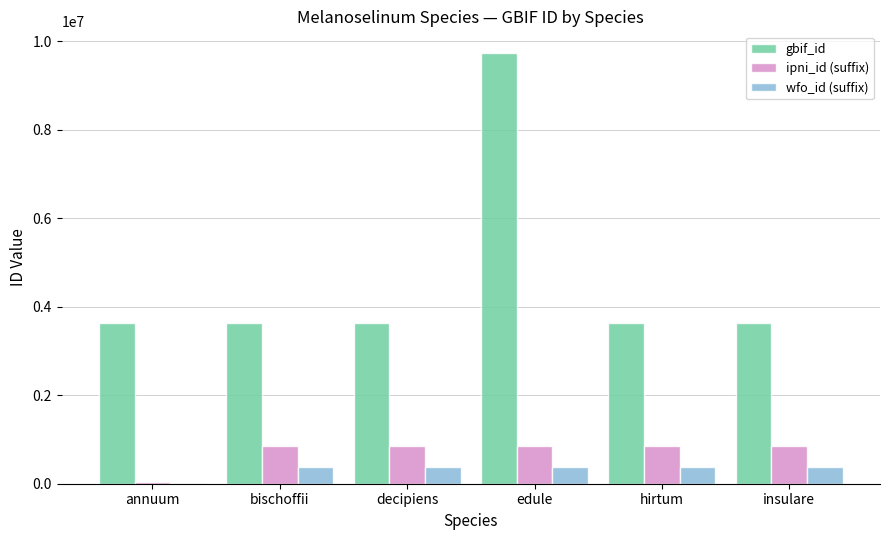

What is the approximate value of gbif_id at edule?

9736288